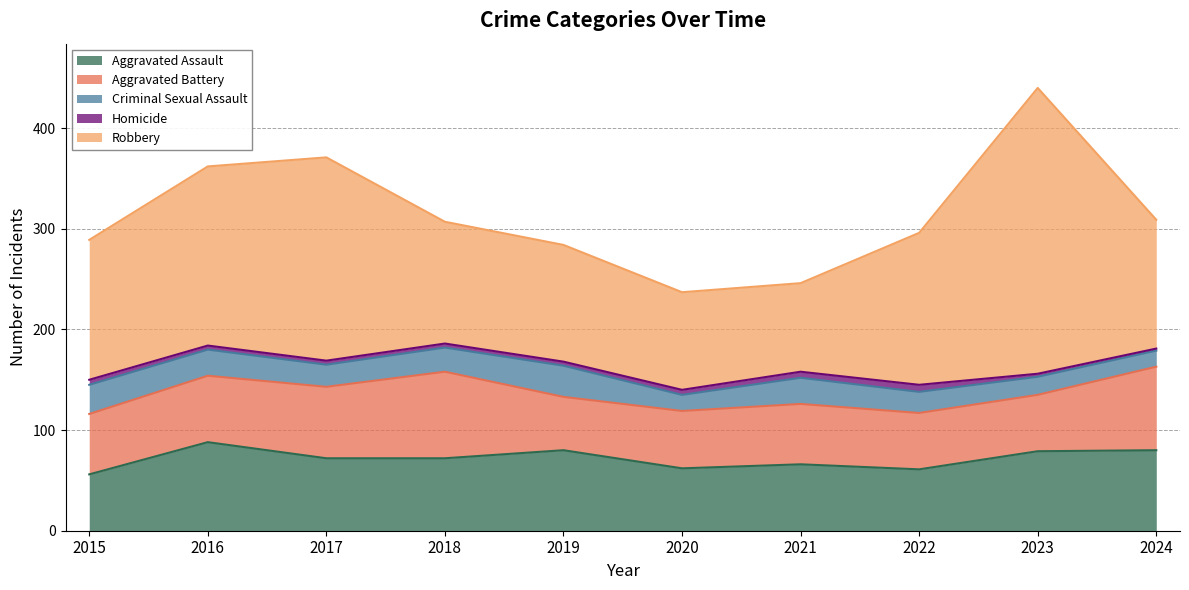

True or false: Homicide and Aggravated Assault cross at least once.

False